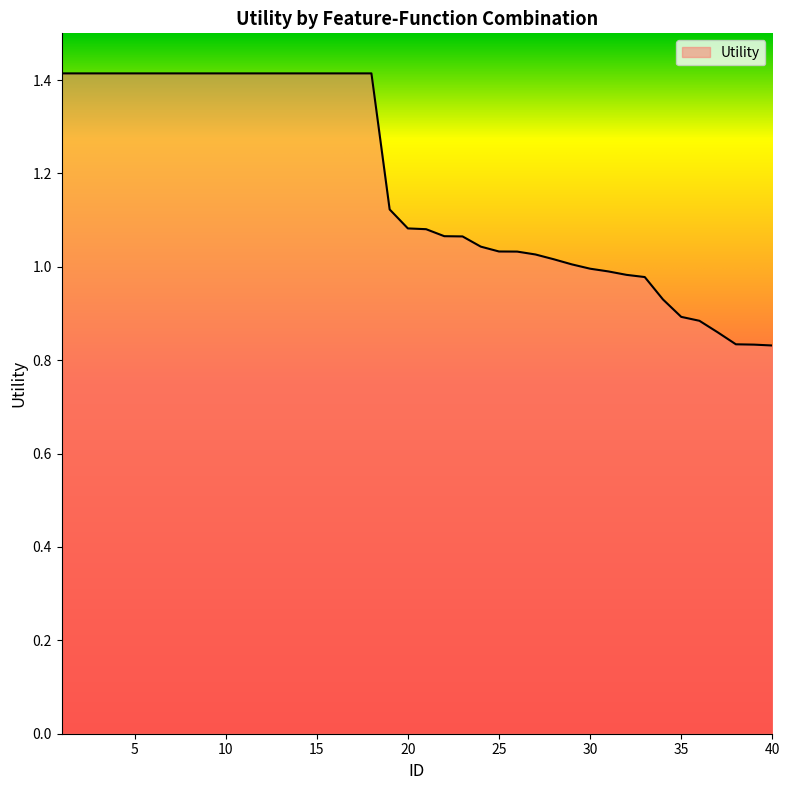

What is the greatest value displayed?

1.4